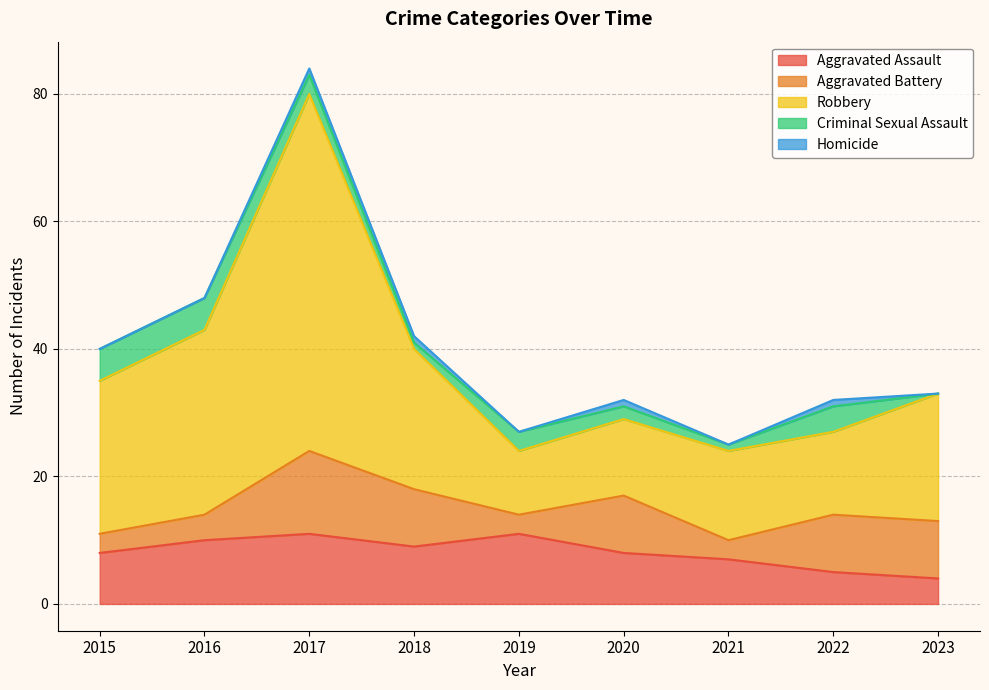

At which label is Aggravated Battery closest to 8?

2018